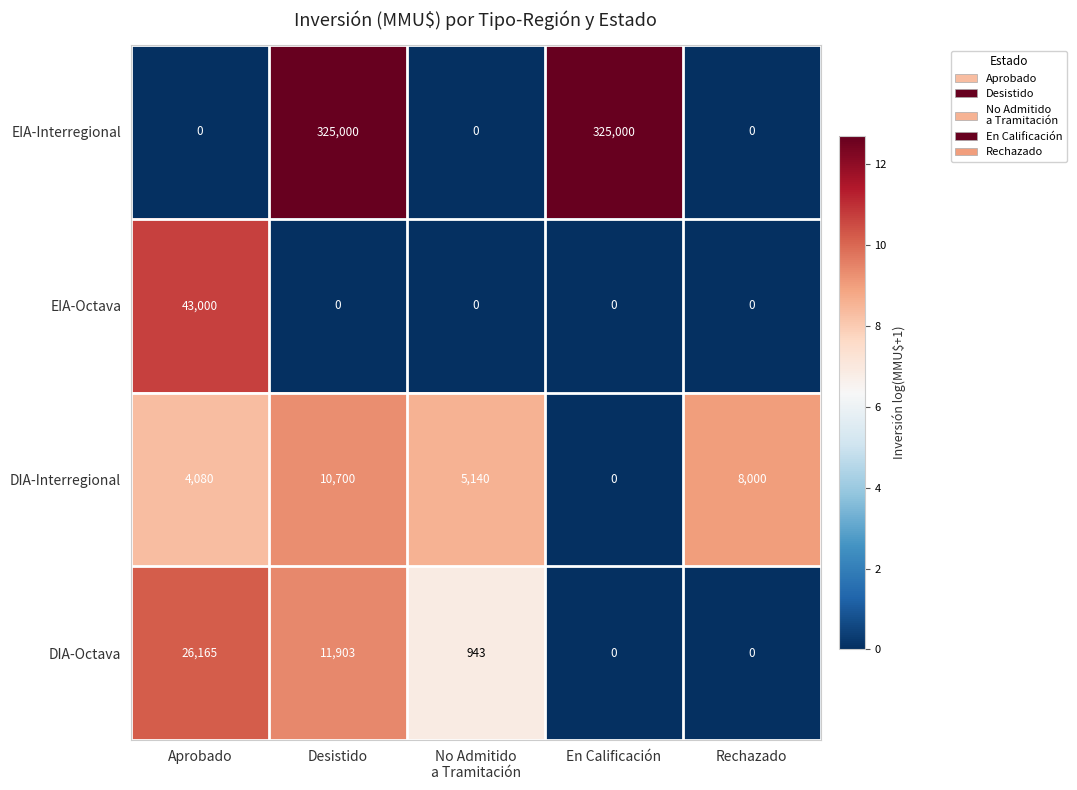

At which category is the sum across all series the highest?

Desistido